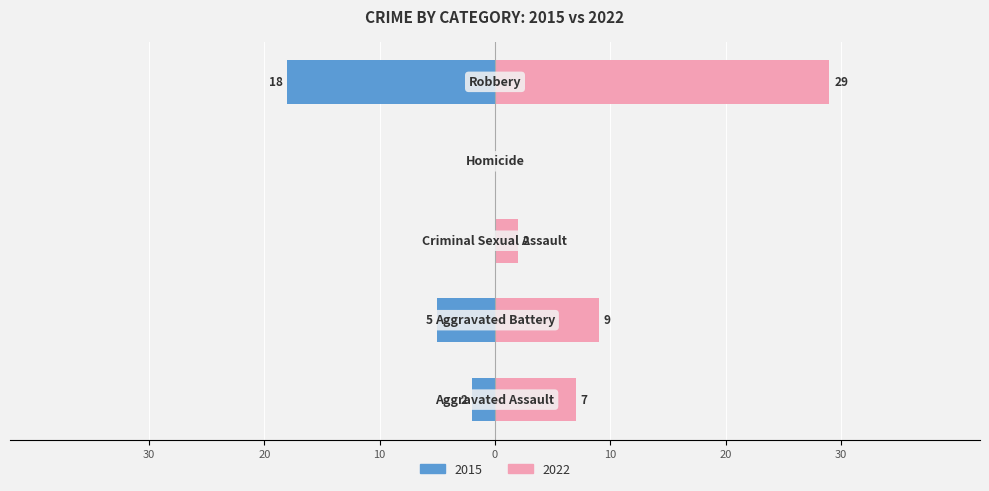

How many positive values does the 2022 series have?

4